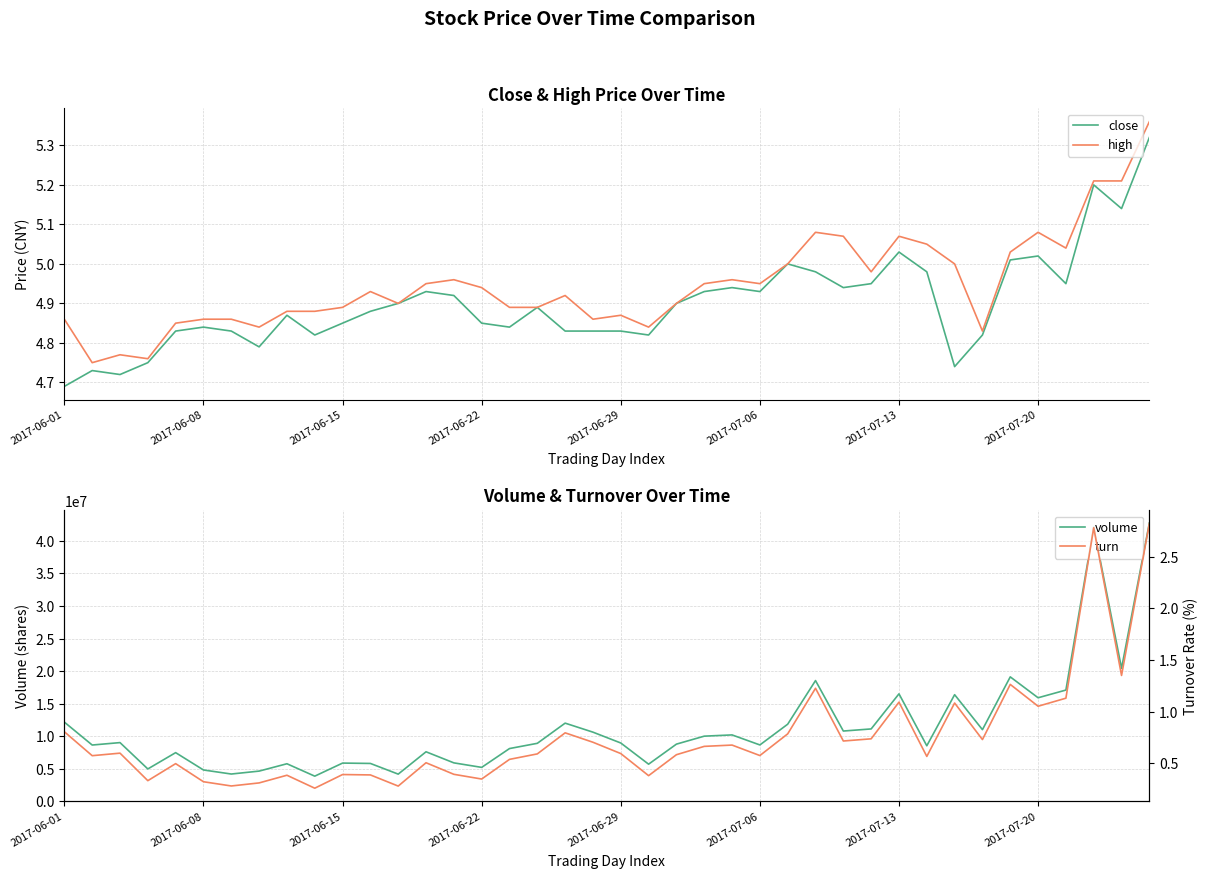

What is the sum of all high values?

197.9